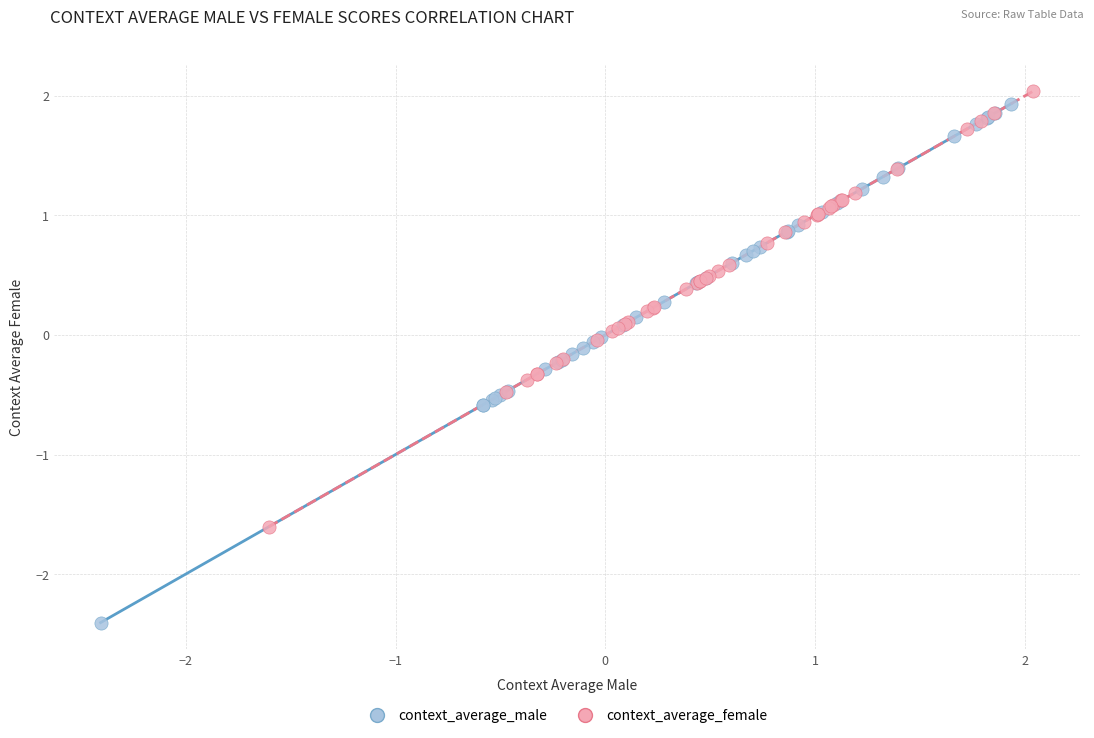

Which series reaches the minimum Y coordinate?

context_average_male